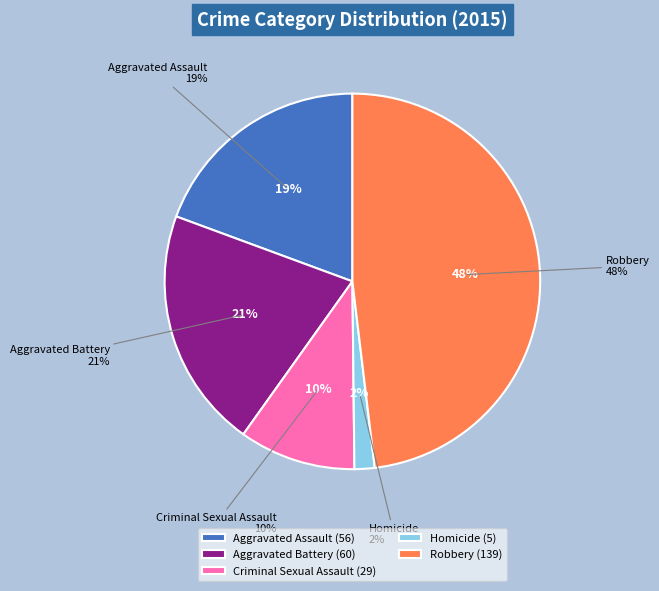

To the nearest percent, what percentage of the pie is Robbery?

48%